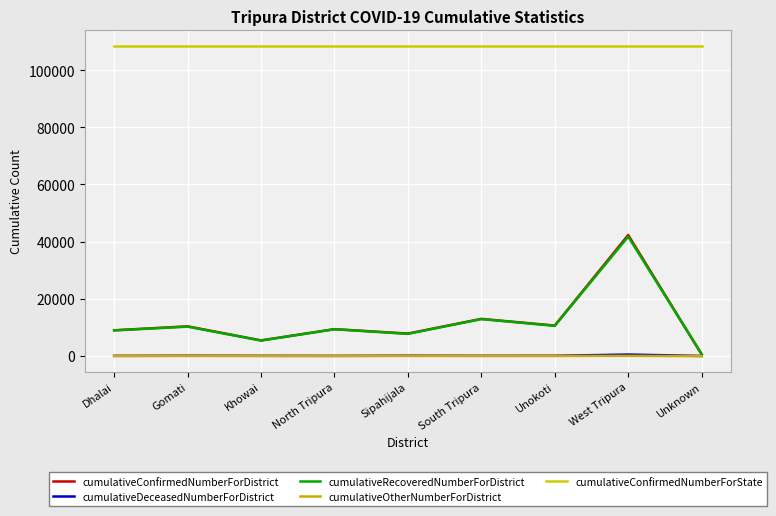

How many lines are shown in the chart?

5